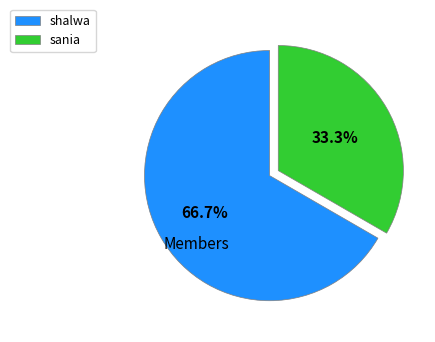

Which slice represents more than half of the pie?

shalwa